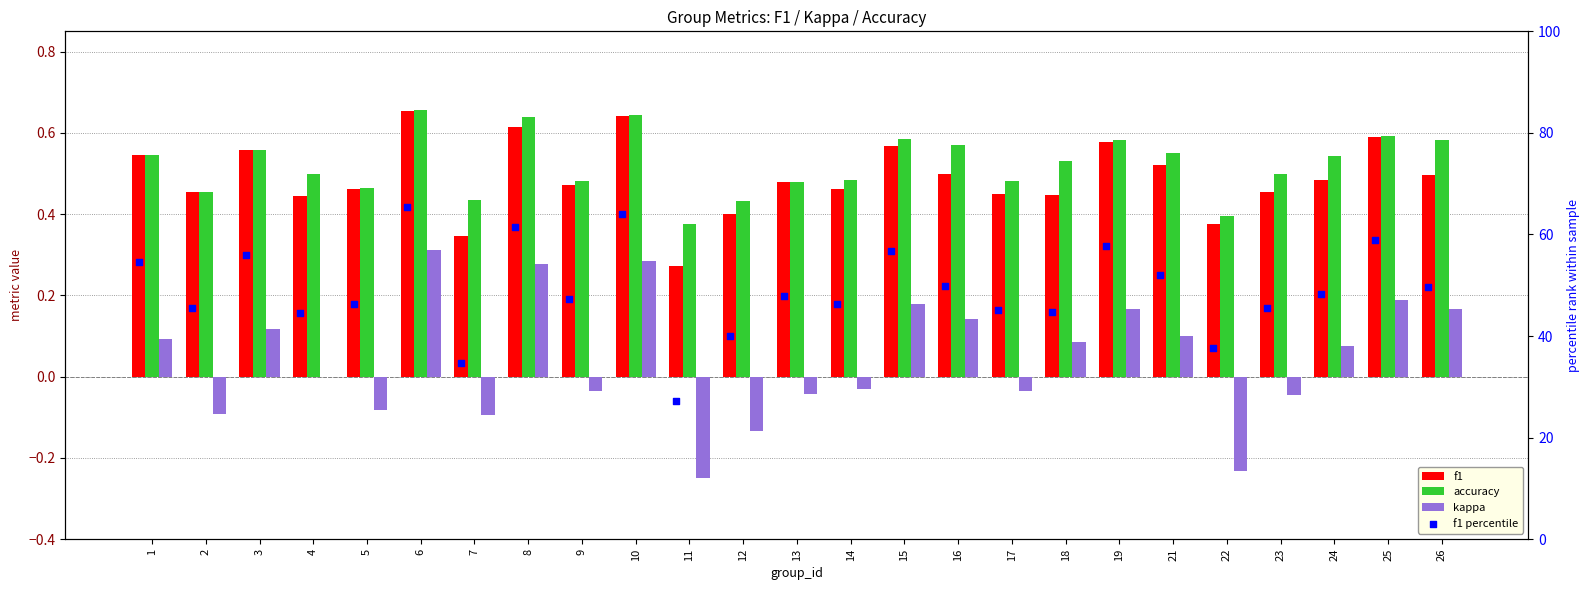

What are all the series names shown in the legend?

f1, accuracy, kappa, f1 percentile